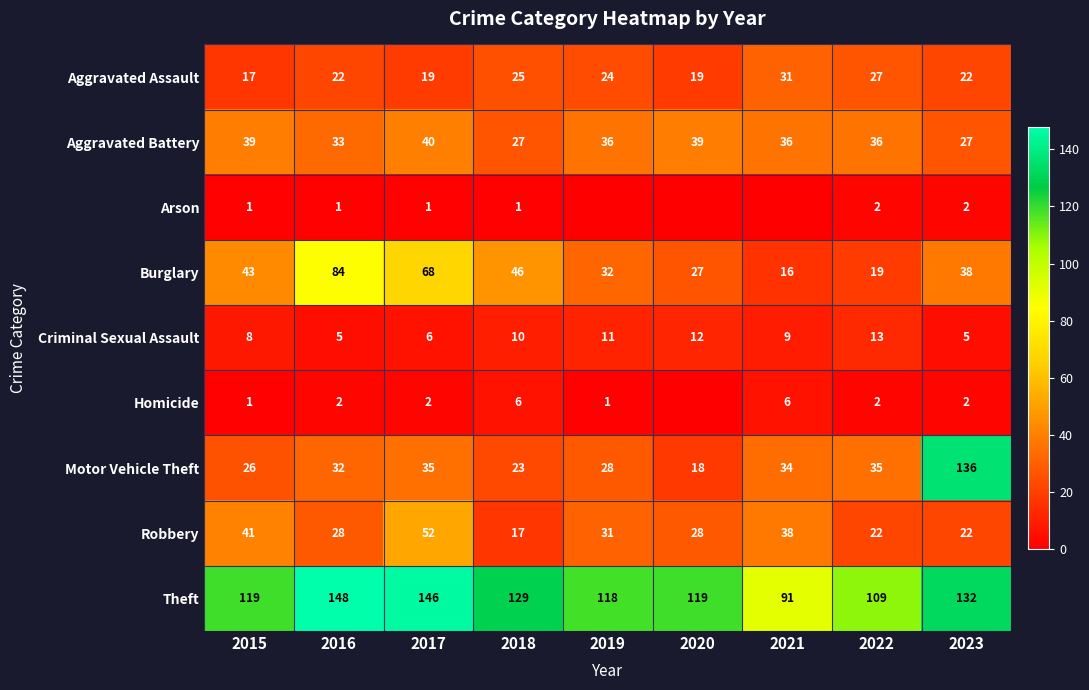

At 2017, list the series in order from largest to smallest.

Theft, Burglary, Robbery, Aggravated Battery, Motor Vehicle Theft, Aggravated Assault, Criminal Sexual Assault, Homicide, Arson